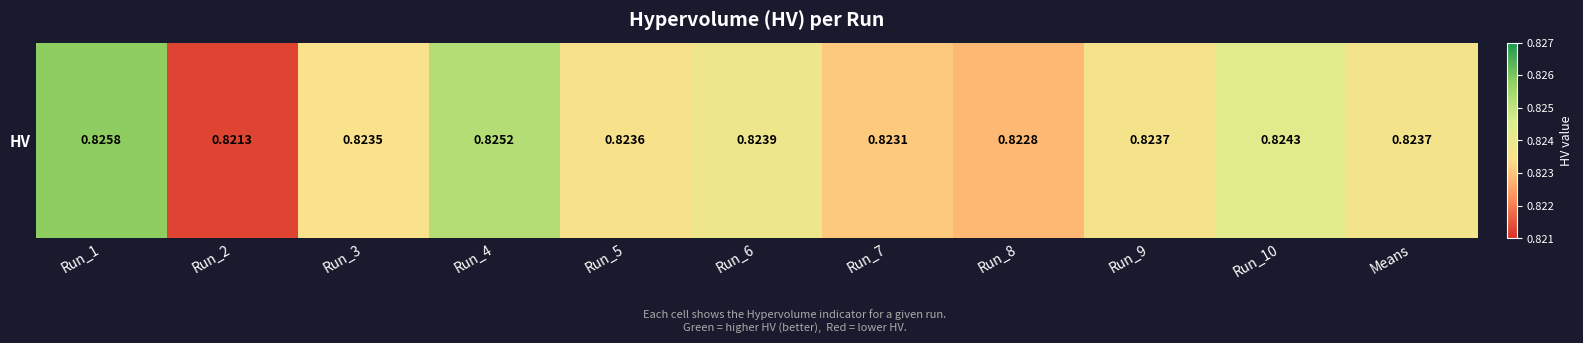

What is the sum of the values at Run_8 and Means?

1.6